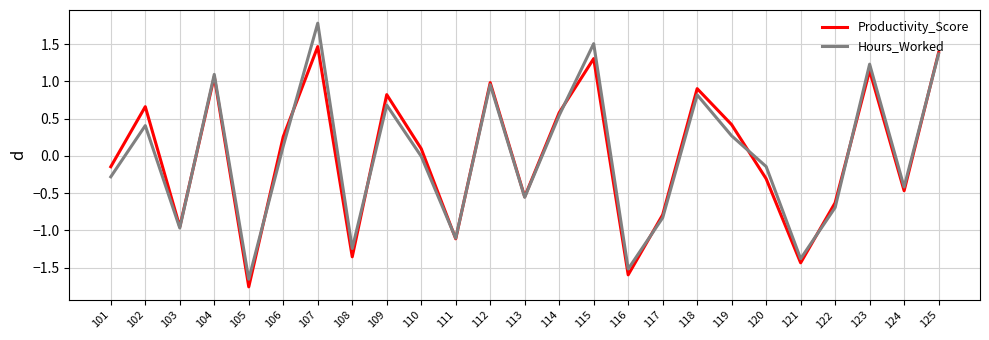

True or false: Productivity_Score and Hours_Worked intersect in this chart.

True